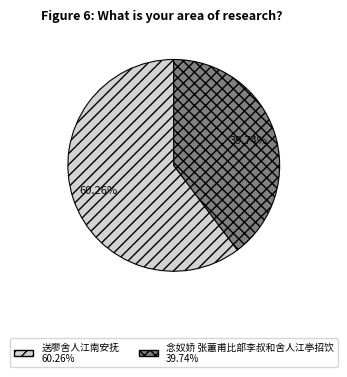

Which slice is the smallest?

念奴娇 张蕙甫比部李叔和舍人江亭招饮